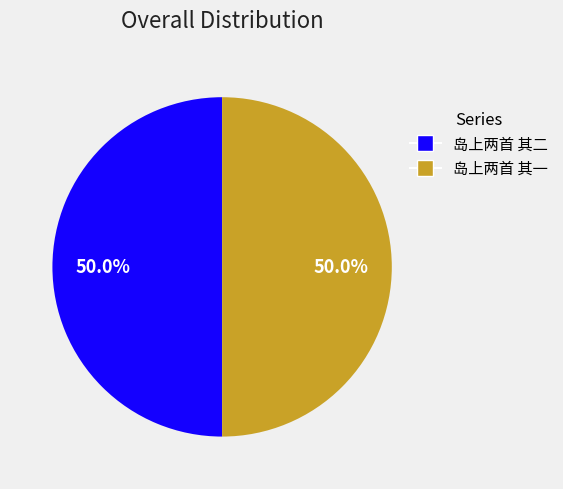

To the nearest percent, what is the combined percentage of 岛上两首 其二 and 岛上两首 其一?

100%